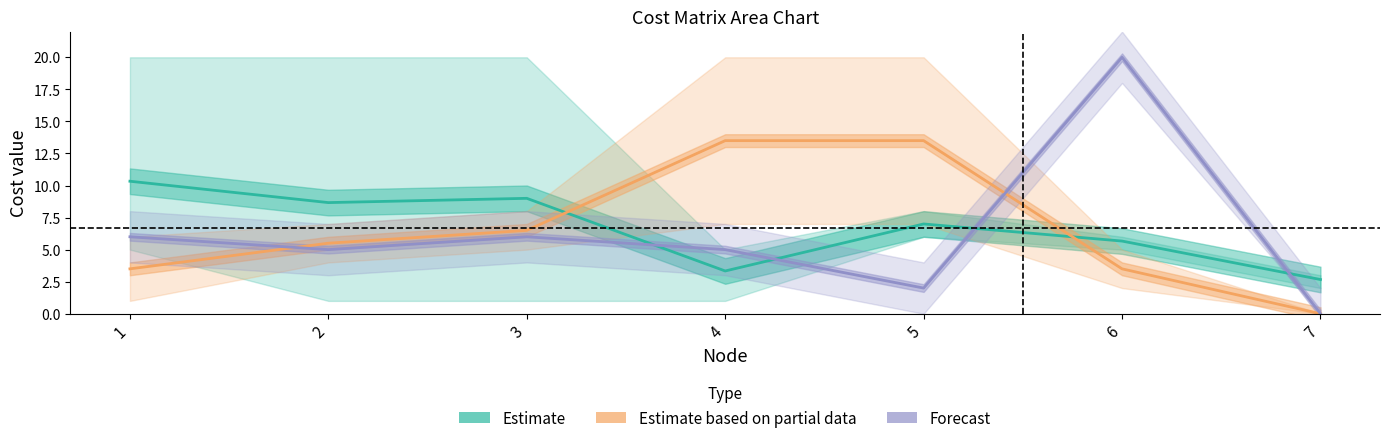

Which series changed the most between 5 and 6?

Forecast